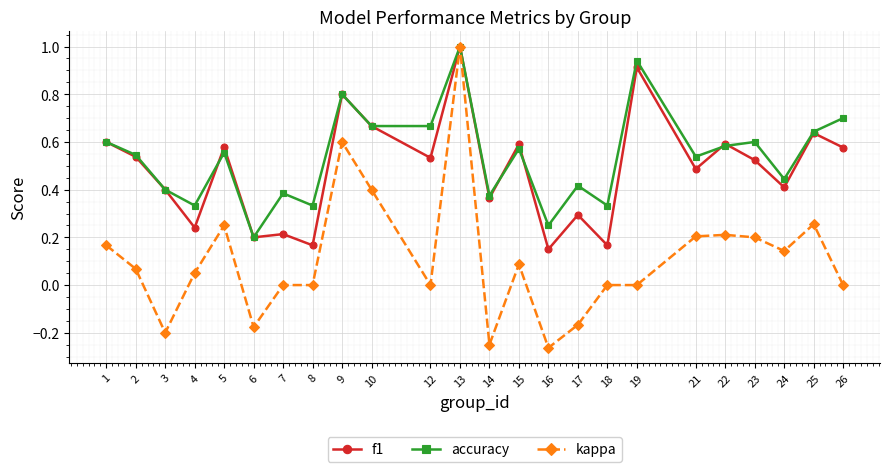

Count the number of data series in this chart.

3